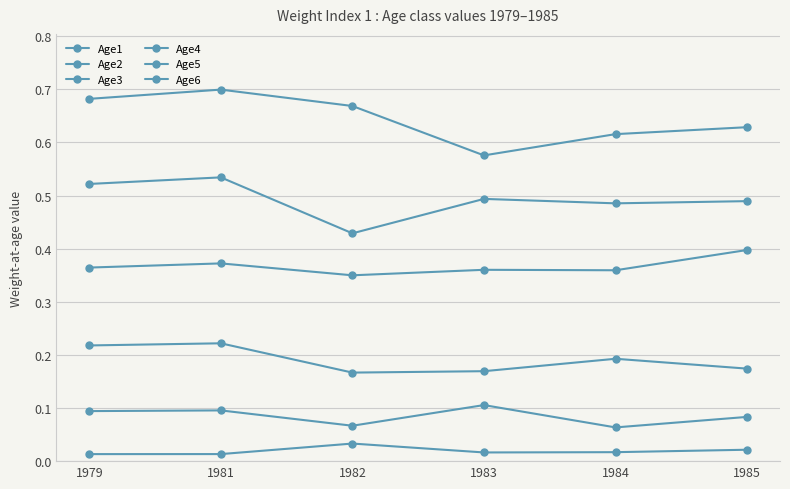

What is the value of the Age5 point at the 1st from the left?

0.5